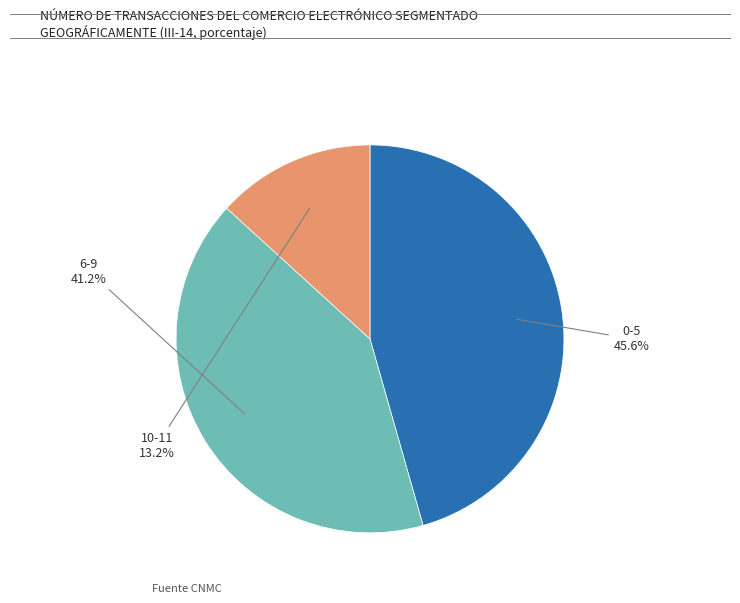

How many segments does this pie chart have?

3